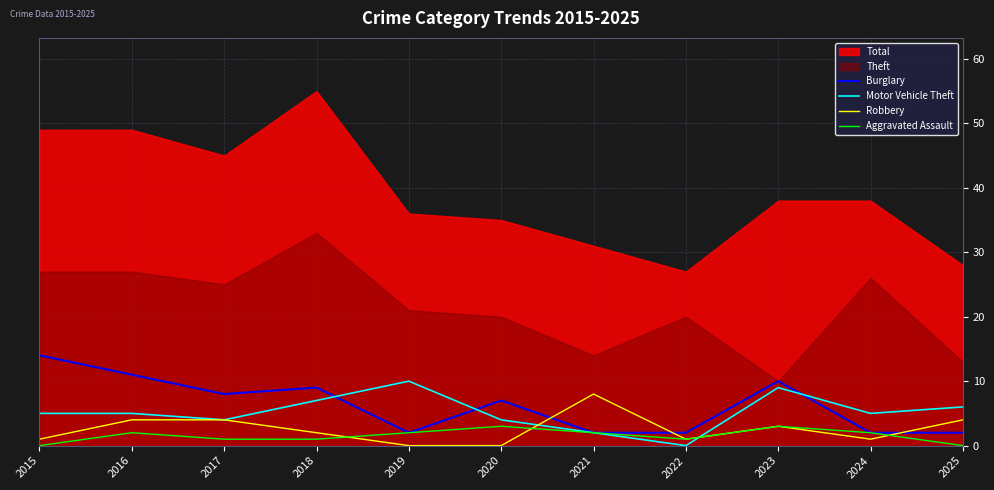

How many positive values does the Aggravated Assault series have?

9